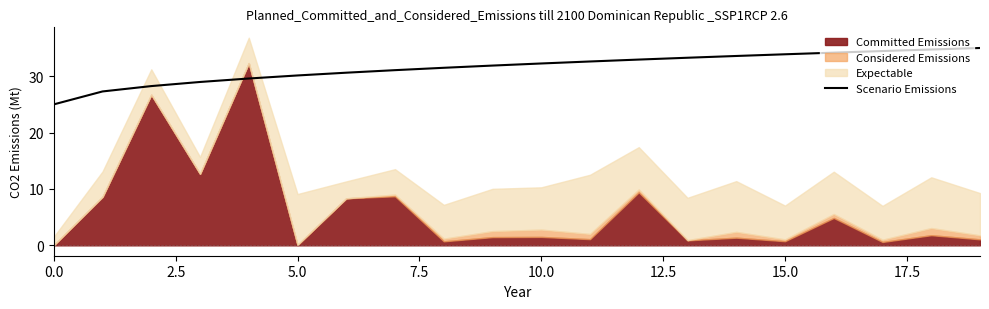

Is it true that Scenario Emissions equals 43.3 at 5.0?

False